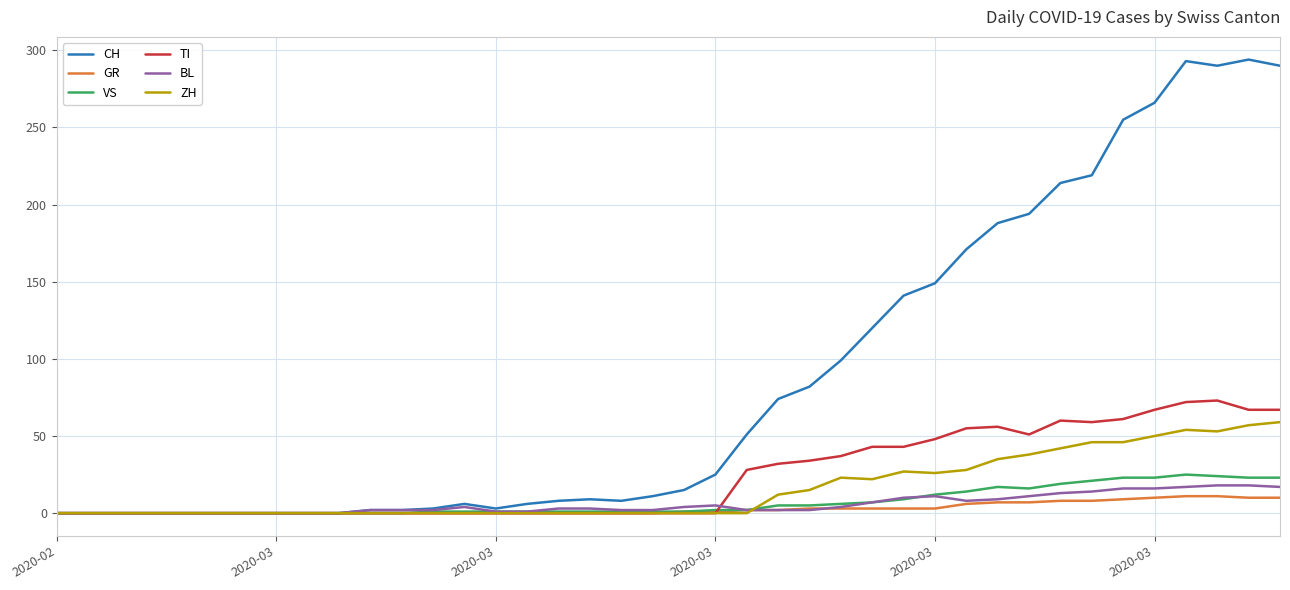

Which series has the widest spread of values?

CH